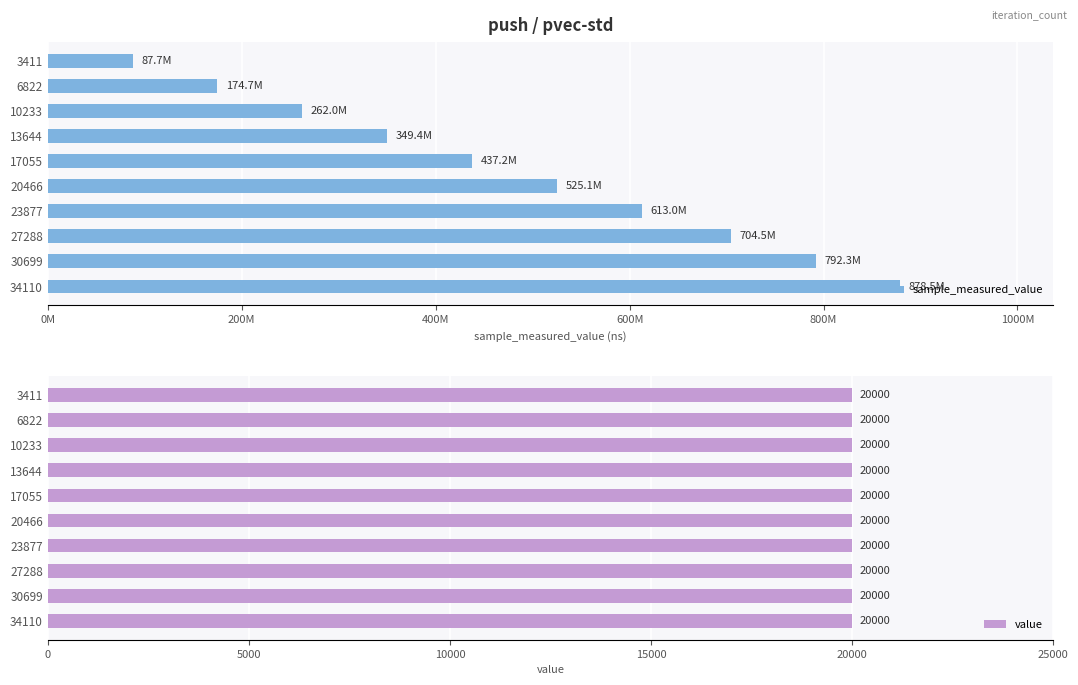

Count the number of categories in the chart.

10